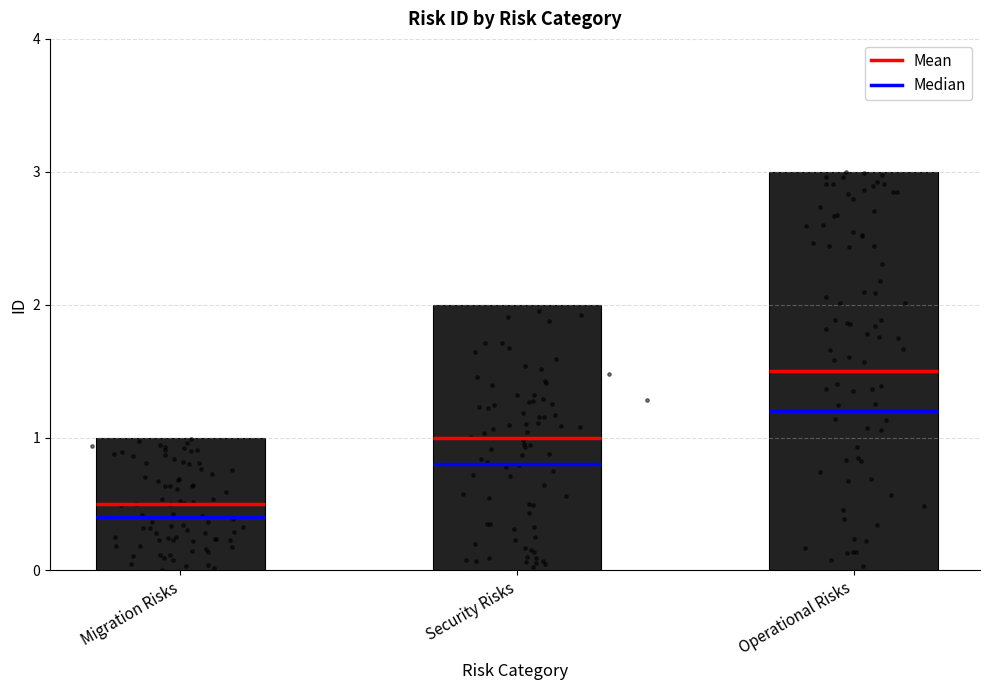

What is the change in value from Security Risks to Operational Risks?

+1